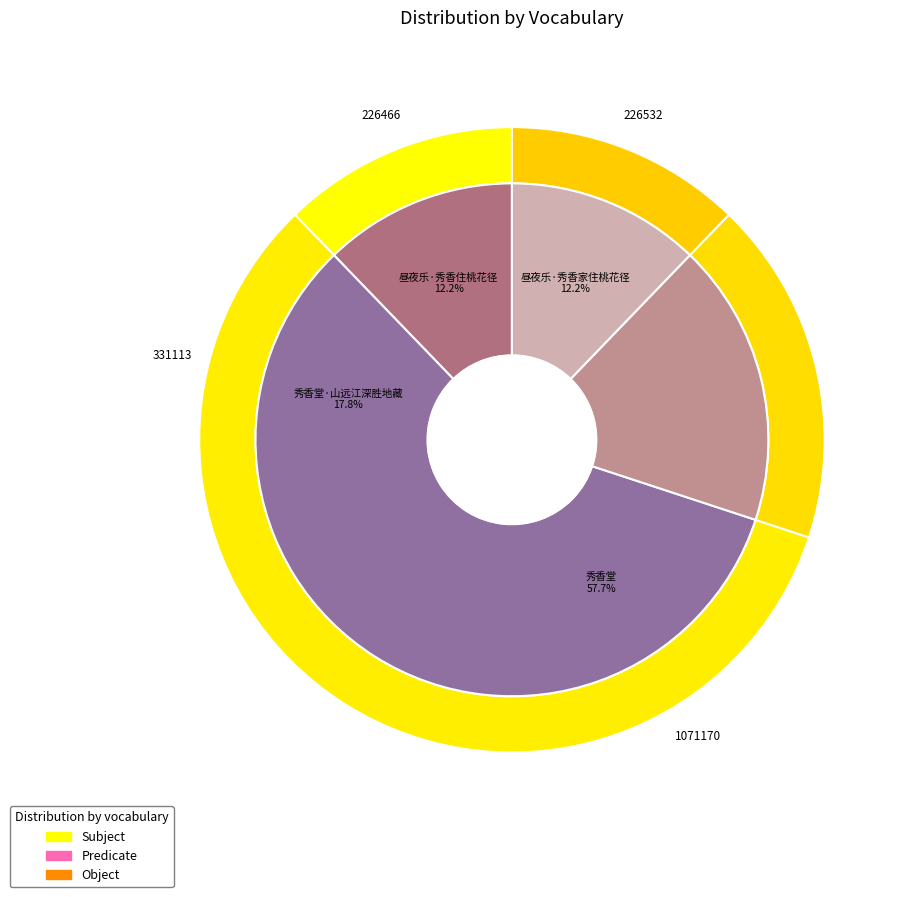

What percentage is the 秀香堂 slice, to the nearest percent?

58%